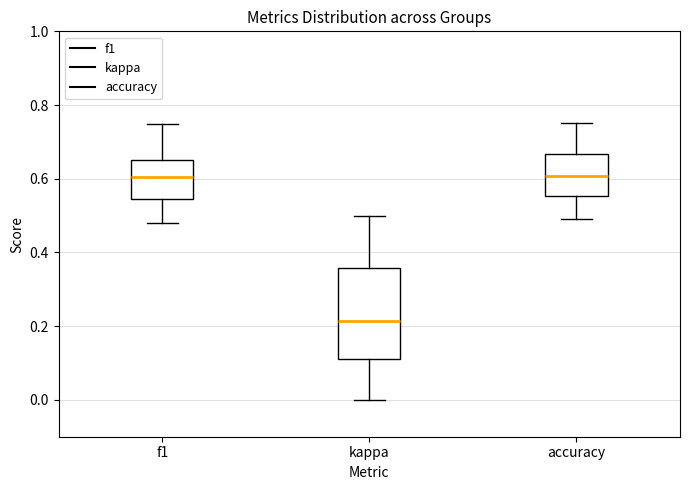

Where does the median line of the box for kappa sit on the y-axis? The values are not printed on the chart, so give them approximately, as read against the axis.

0.22